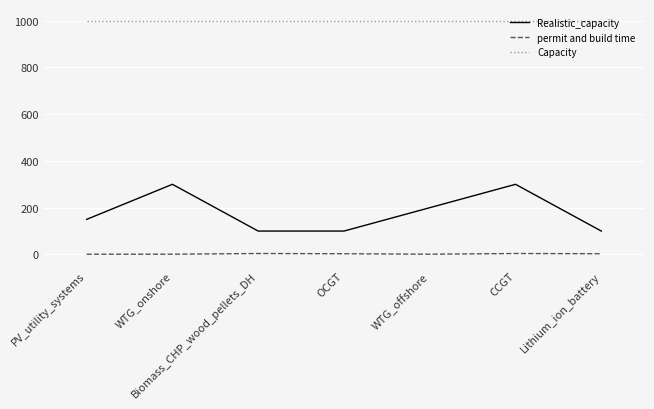

Where is the first local maximum for Realistic_capacity?

WTG_onshore